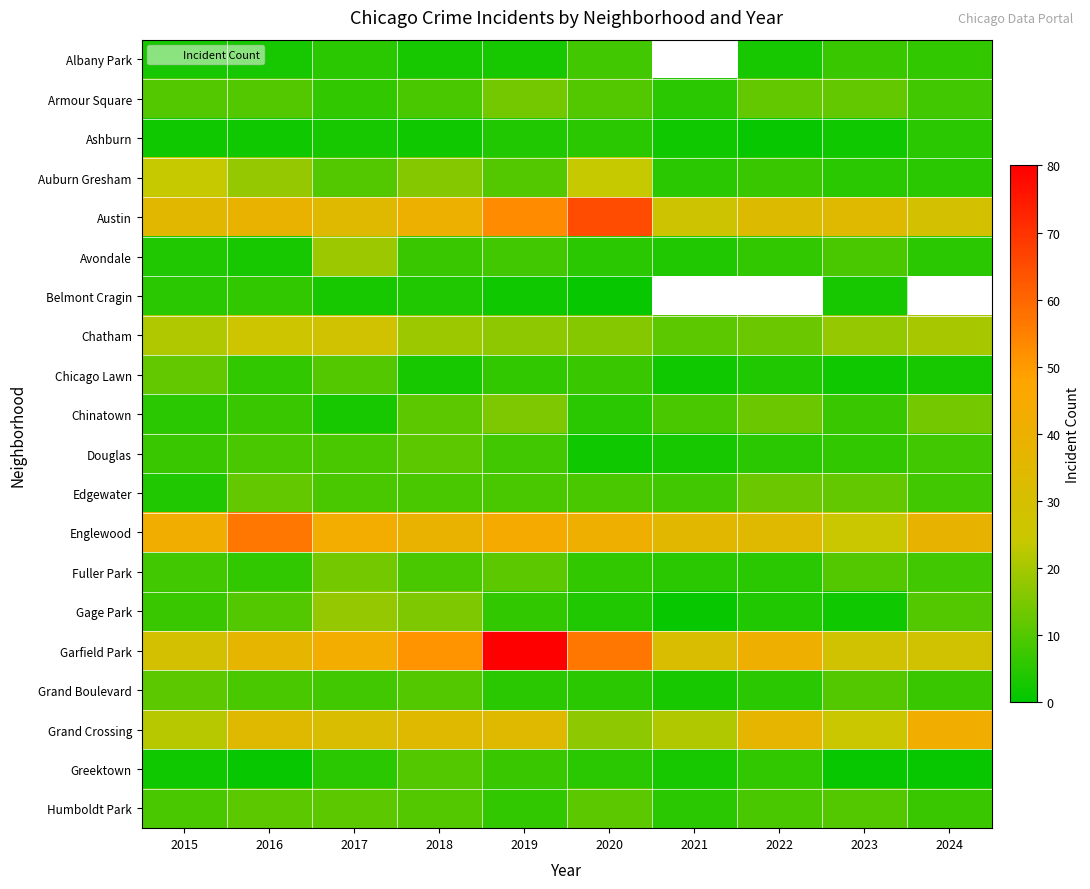

What is the average value of the Chinatown series?

8.9